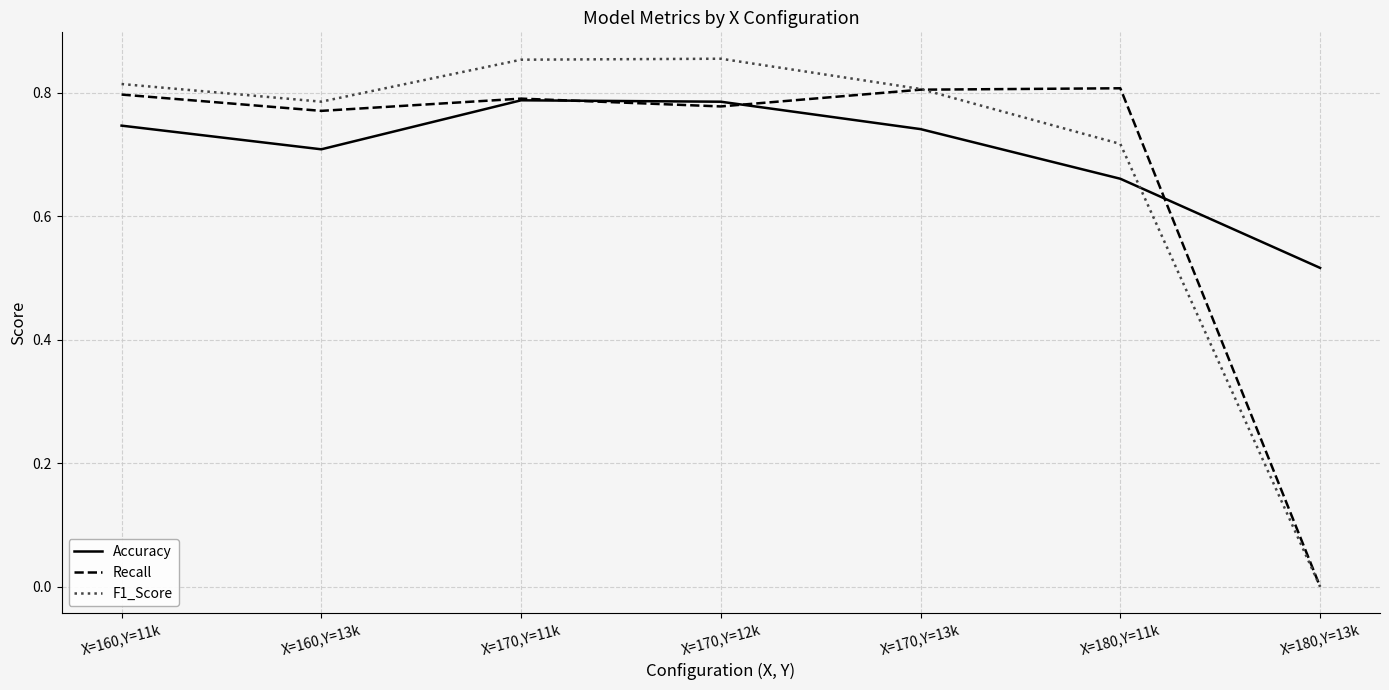

What is the spread (max minus min) of values at X=180,Y=11k?

0.1